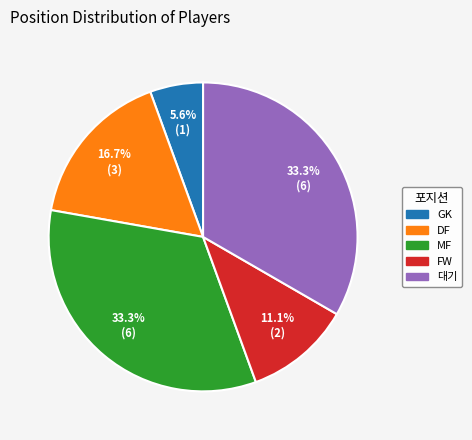

True or false: MF accounts for 33% of the total.

True